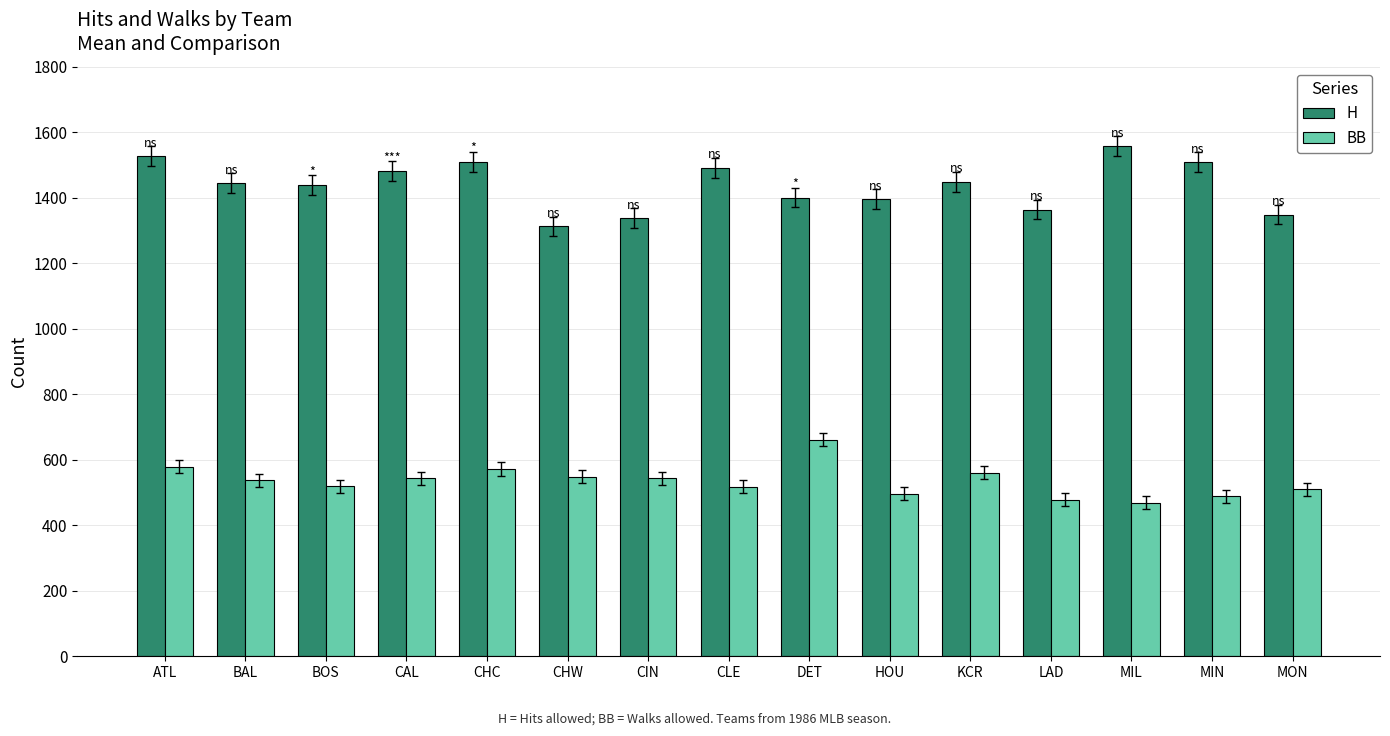

What is the total value across all series at HOU?

1892